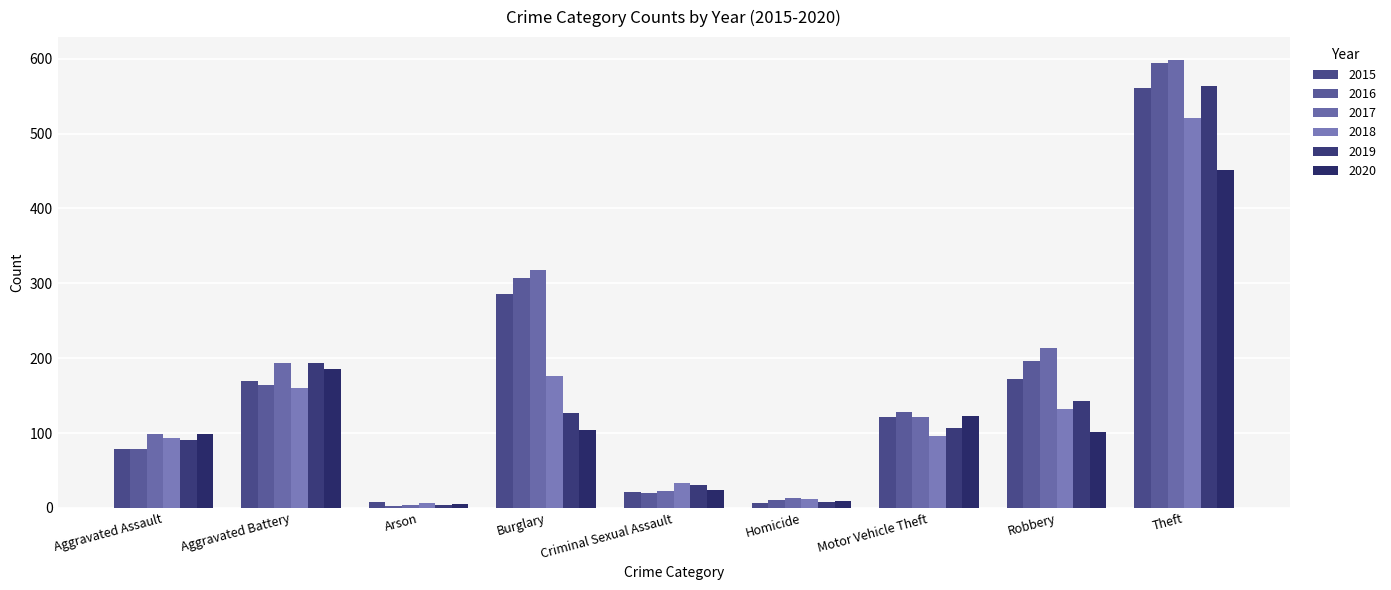

Where does the 2020 series first go above 102?

Aggravated Battery